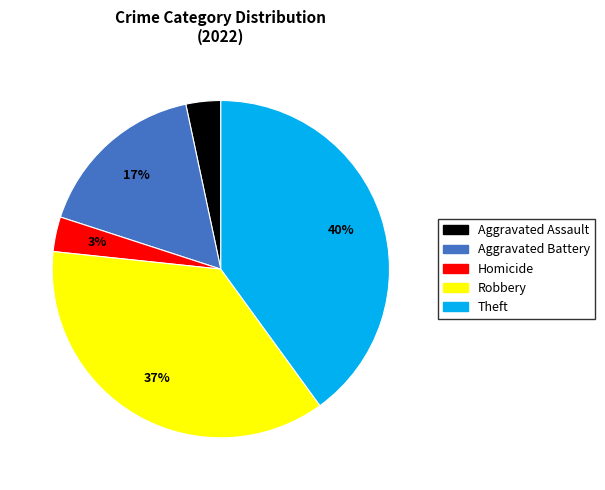

Is there any slice that represents more than half of the pie?

No